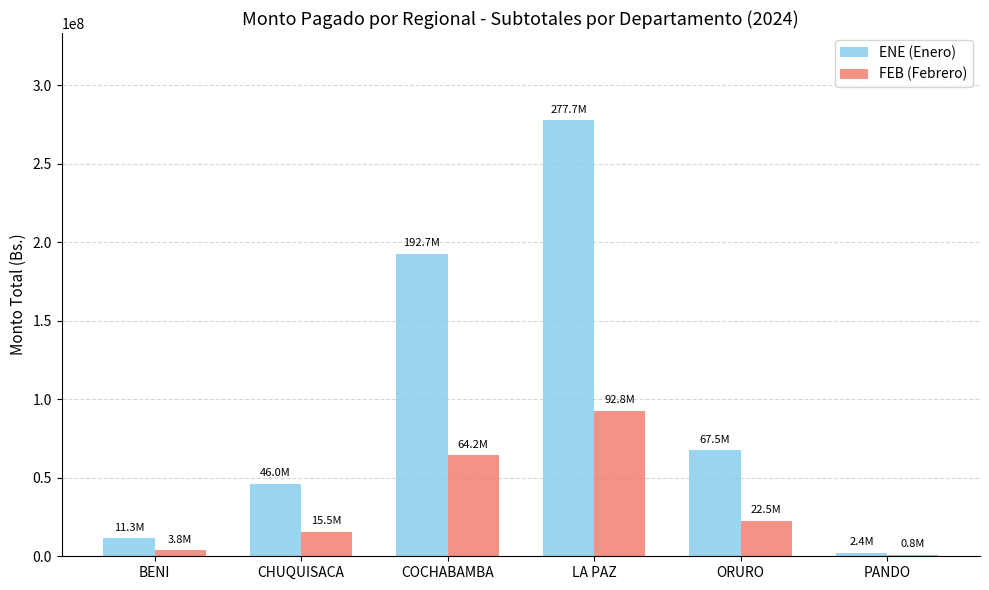

How many categories are shown in the chart?

6